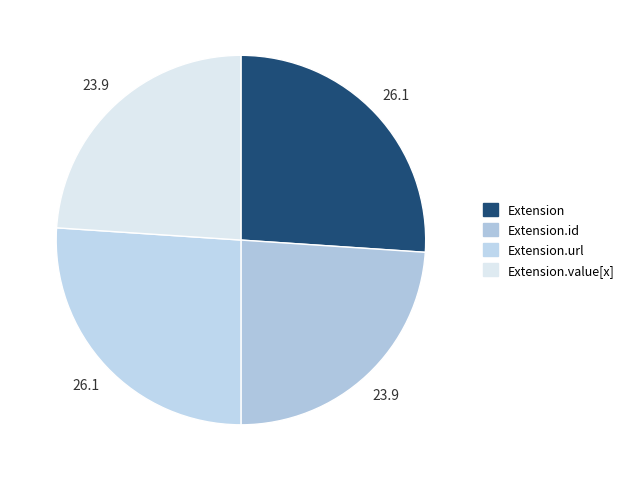

Which has a higher value, Extension or Extension.id?

Extension